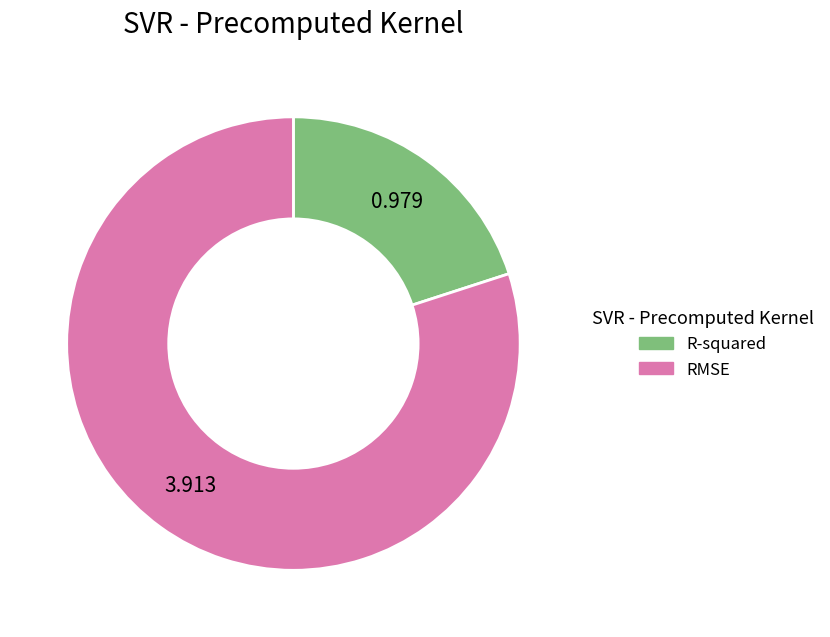

Which category has the biggest portion of the pie?

RMSE